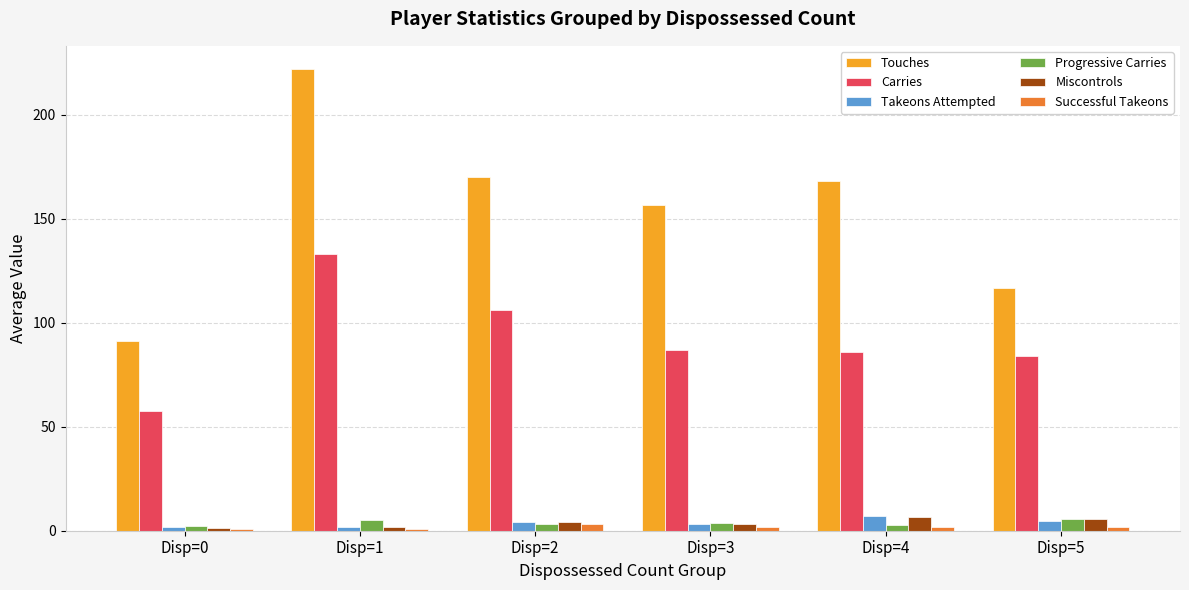

At which category is the sum across all series the highest?

Disp=1